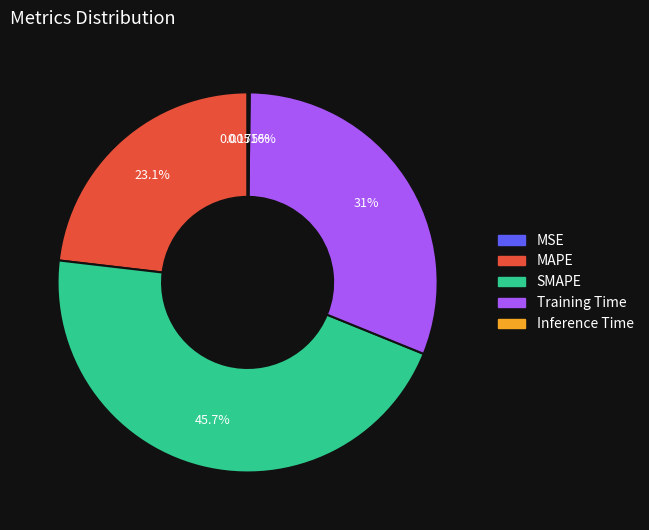

Is it true that MAPE is 11% of the pie?

False